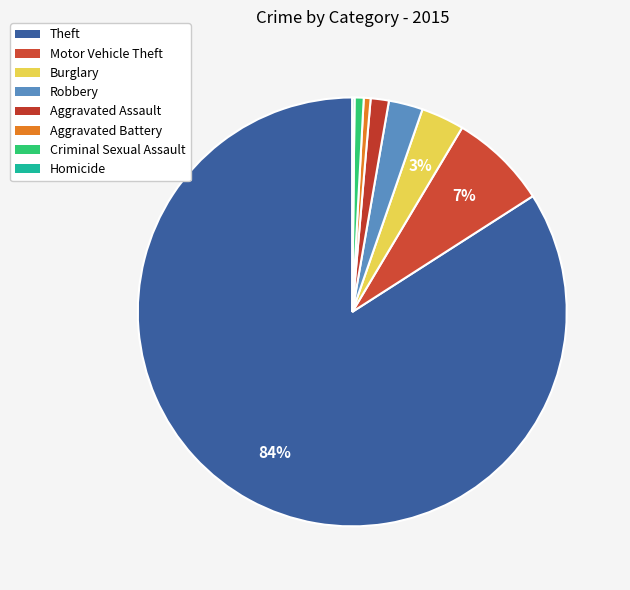

Is there a majority slice in this chart?

Yes